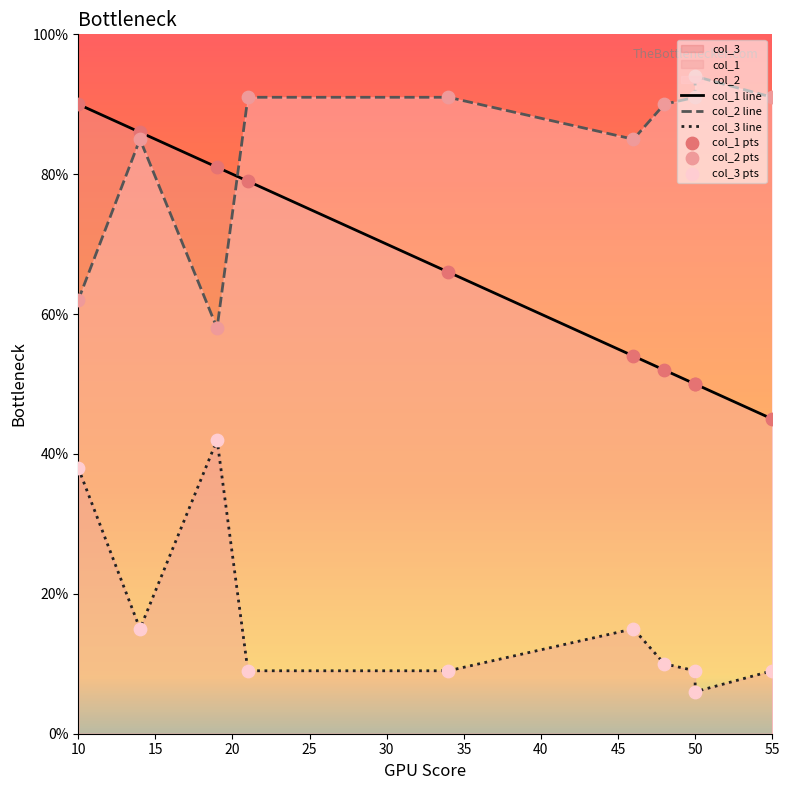

What is the total value across all series at 55?

145